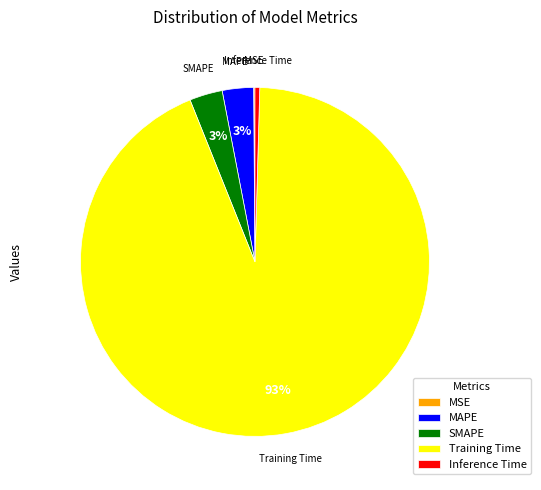

To the nearest percent, what percentage of the pie is MAPE?

3%